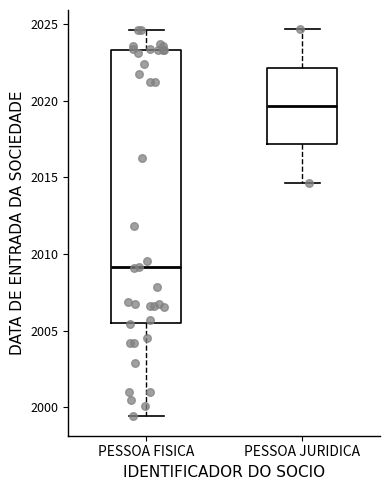

Which box is the tallest, from its lower edge to its upper edge?

PESSOA FISICA